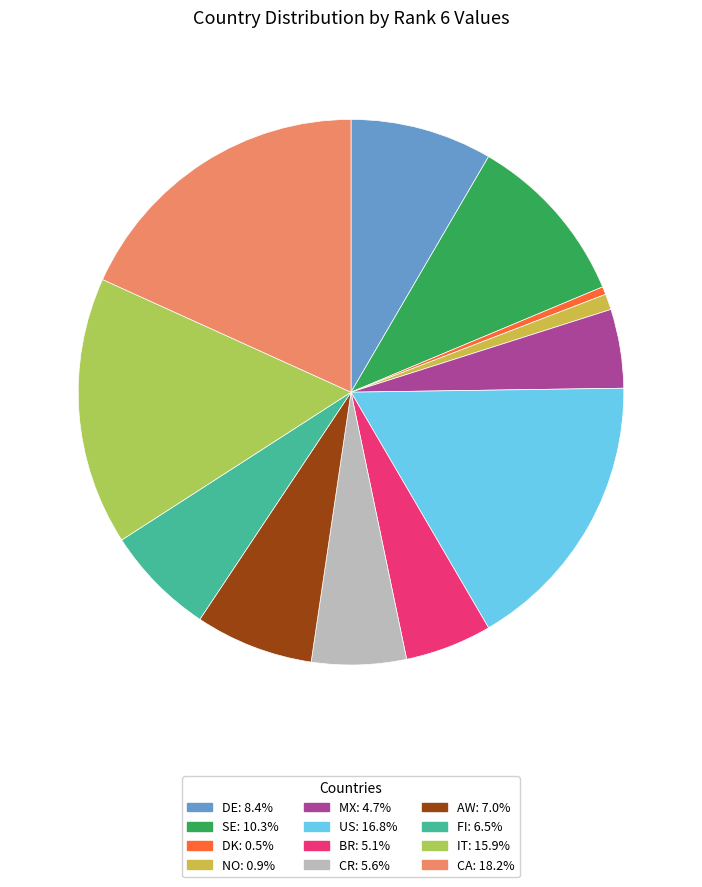

Is there a majority slice in this chart?

No